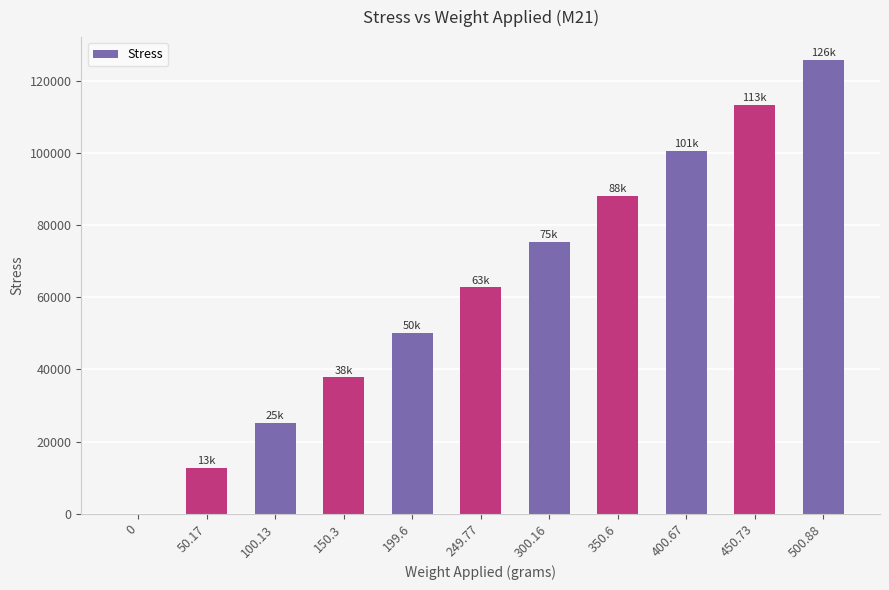

The value at 50.17 is 18502.4. True or false?

False